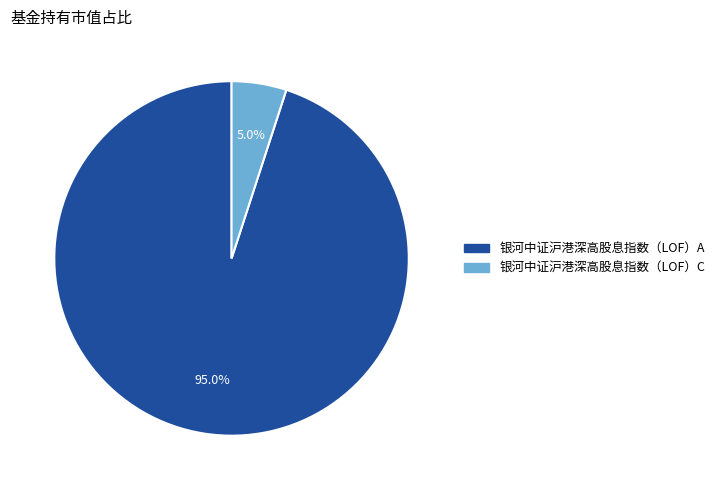

How much of the chart is everything except 银河中证沪港深高股息指数（LOF）C?

95.0%